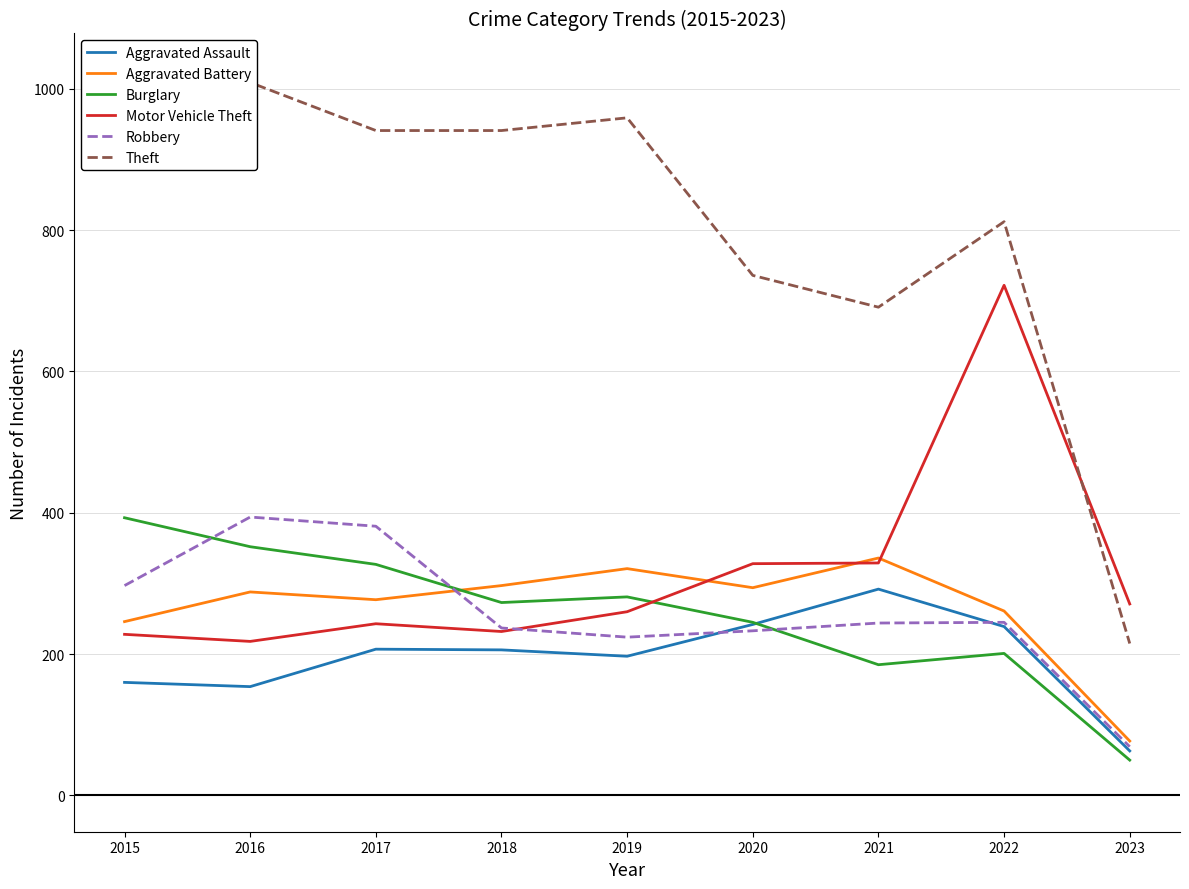

True or false: Burglary has a value of 250 at 2021.

False